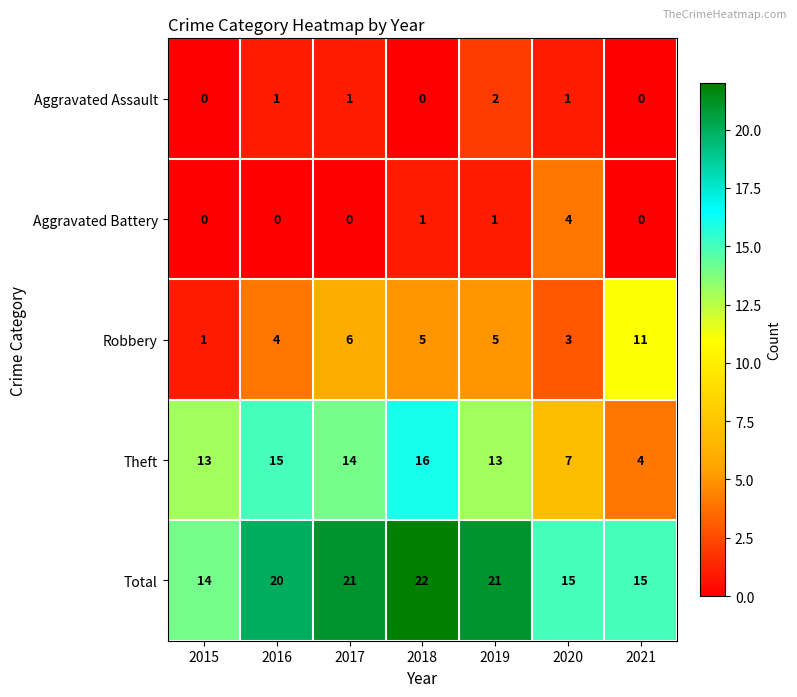

What is the difference between the highest and lowest values at 2017?

21